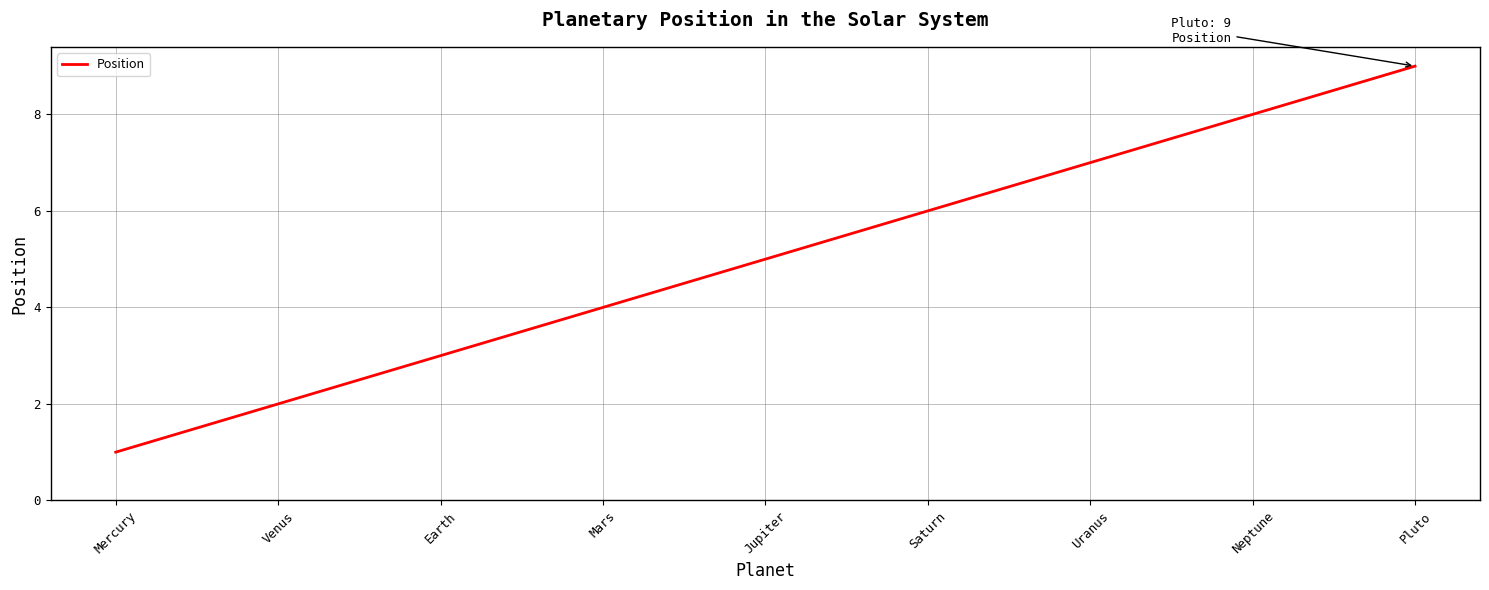

True or false: the data has more than 2 interior local peaks.

False